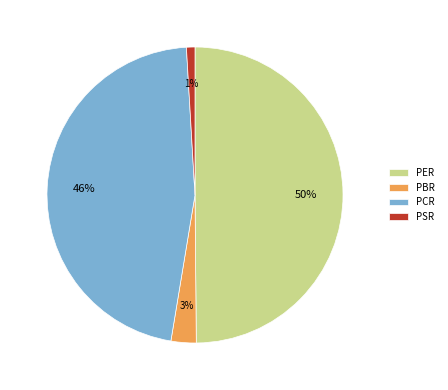

Do PER and PCR together represent more than half of the pie?

Yes